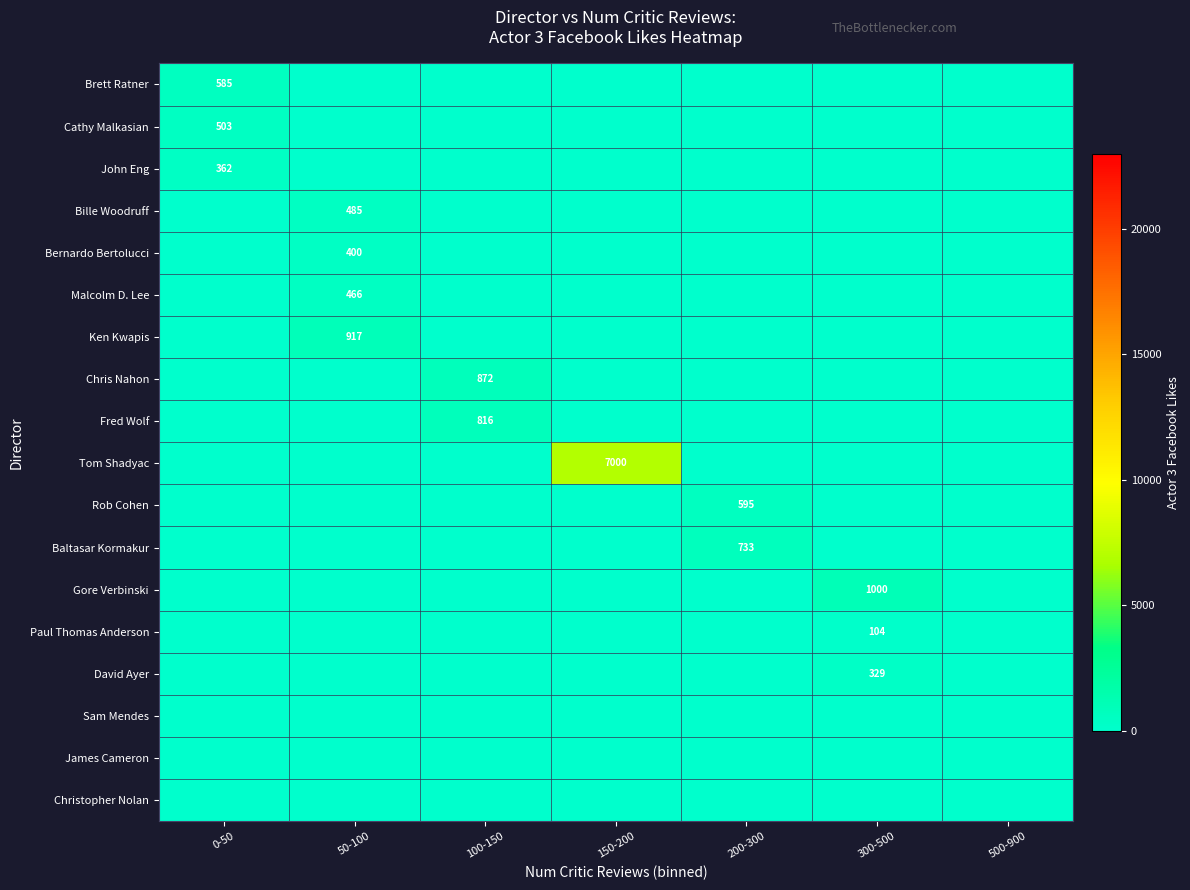

Which series has the largest range (max minus min)?

Tom Shadyac